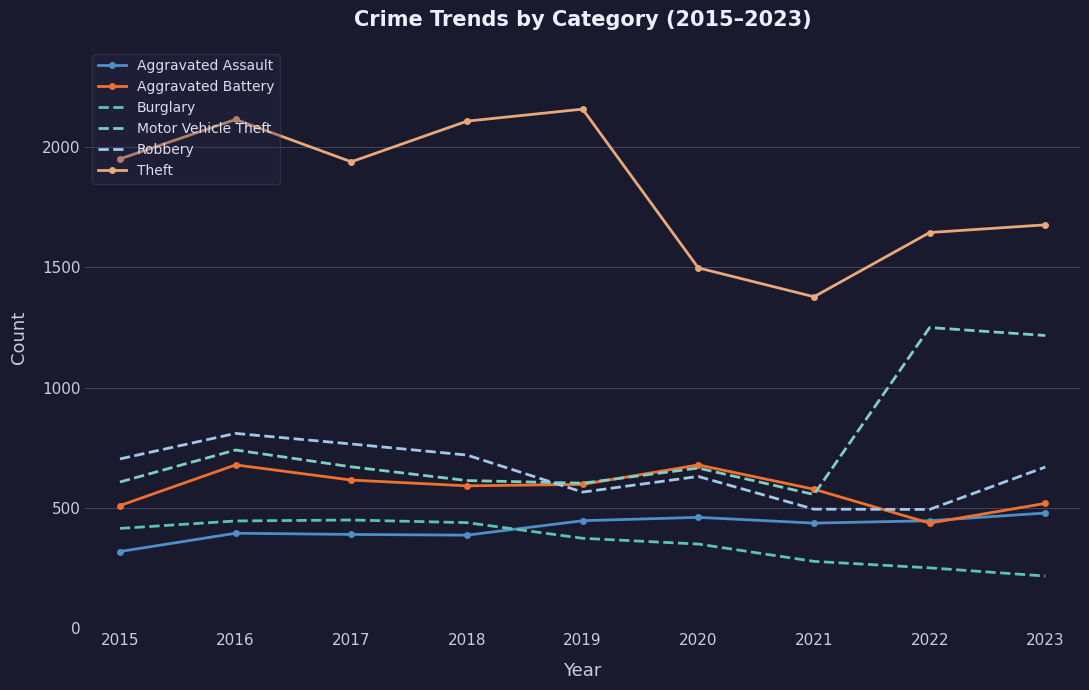

What value does the Theft series have at 2016?

2115